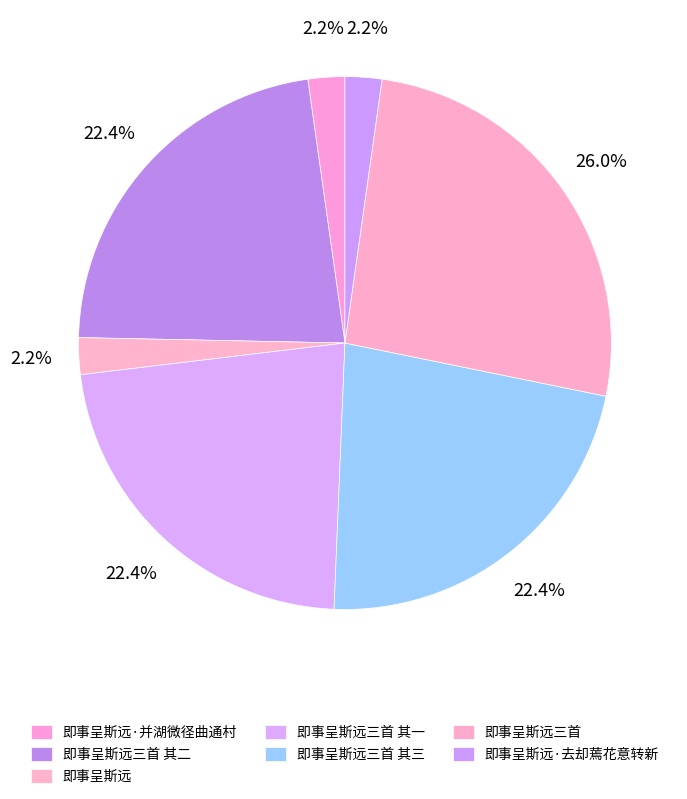

Count the number of slices in the pie.

7